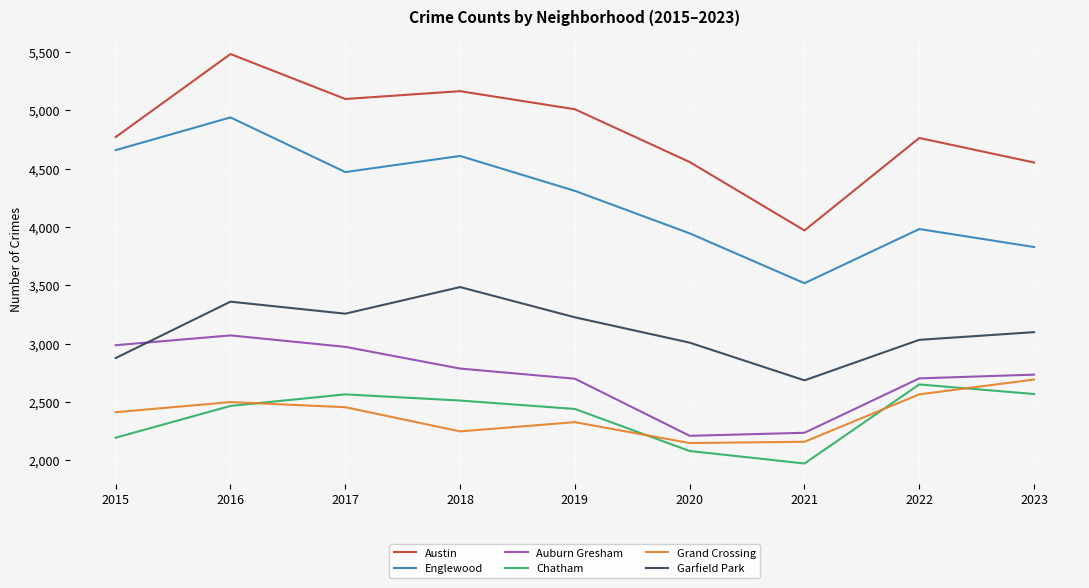

True or false: Garfield Park and Chatham cross at least once.

False